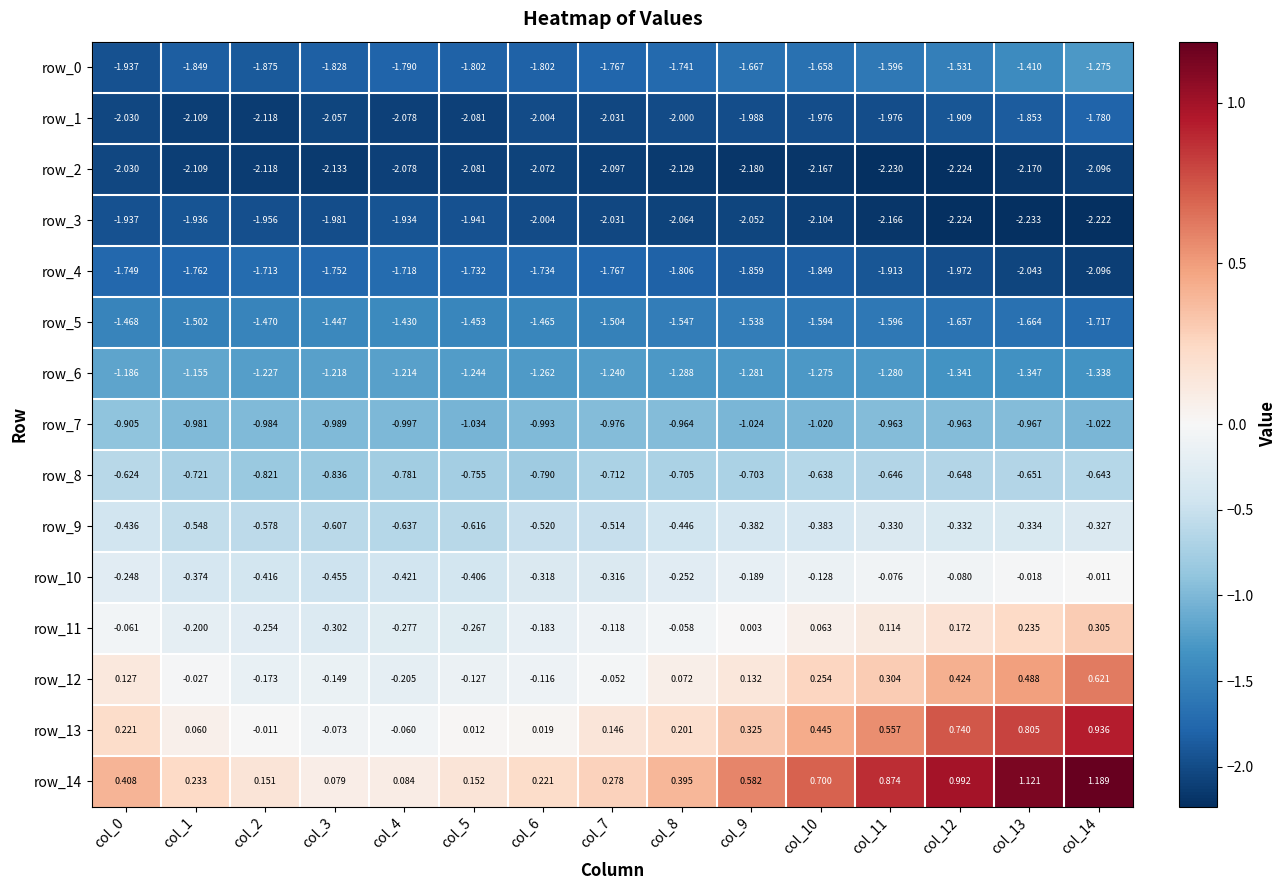

What is the sum of all row_8 values?

-10.7